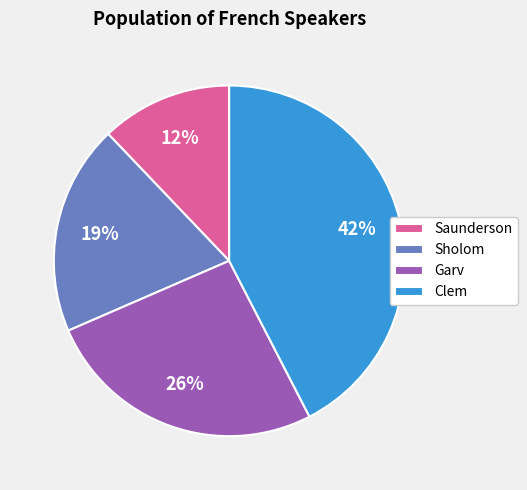

Is it true that Clem is 50% of the pie?

False